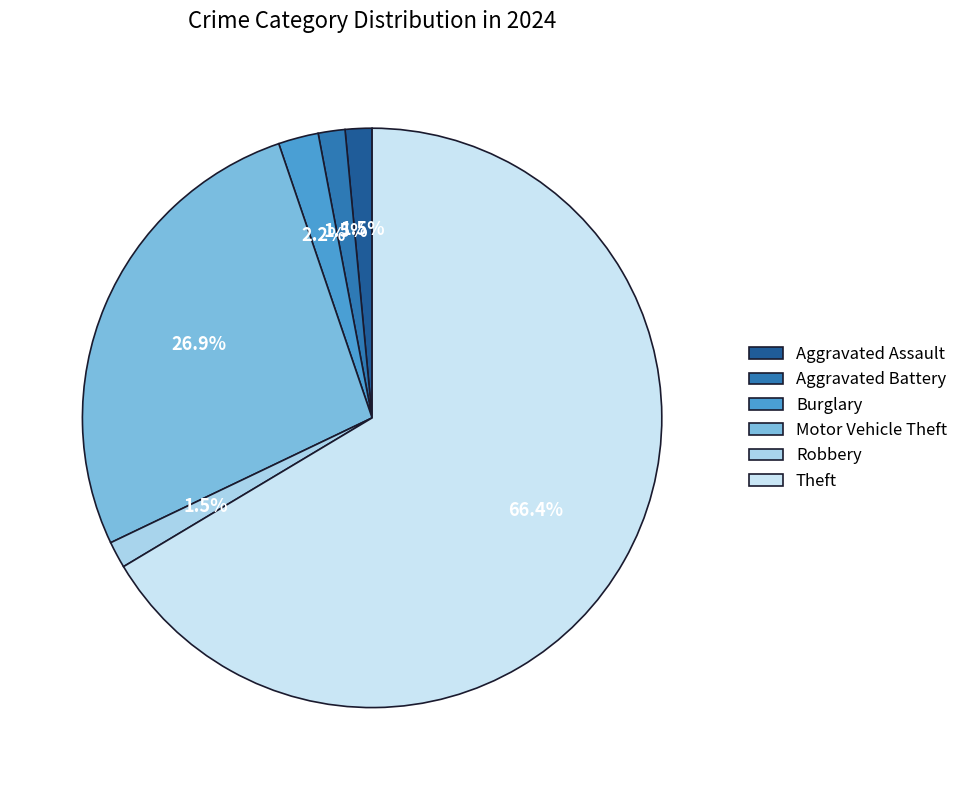

Does any single category account for the majority?

Yes